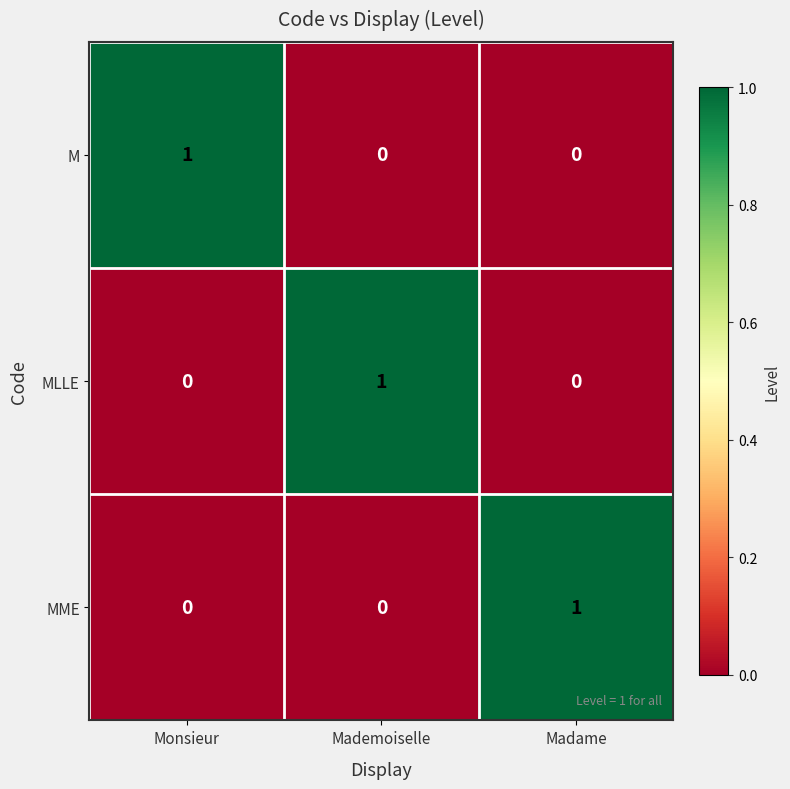

At which label does MLLE reach its peak?

Mademoiselle